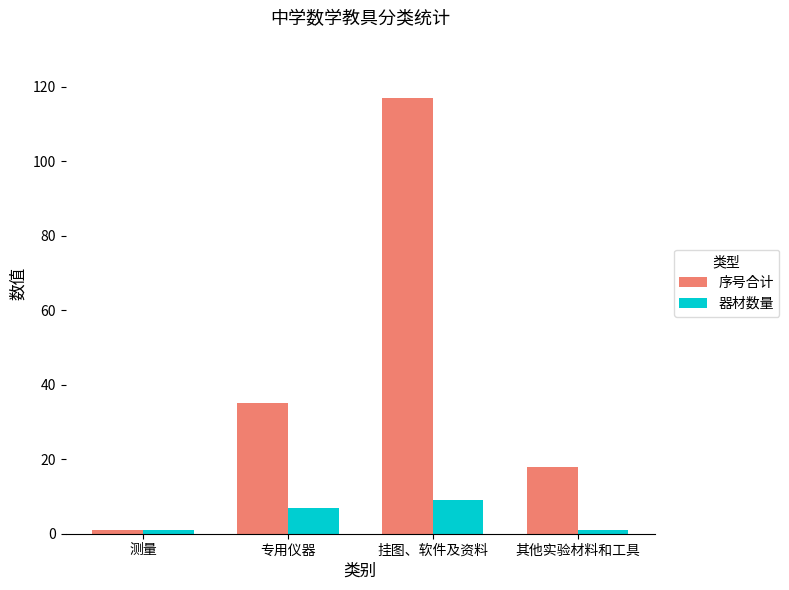

How many bars are there in each group?

2